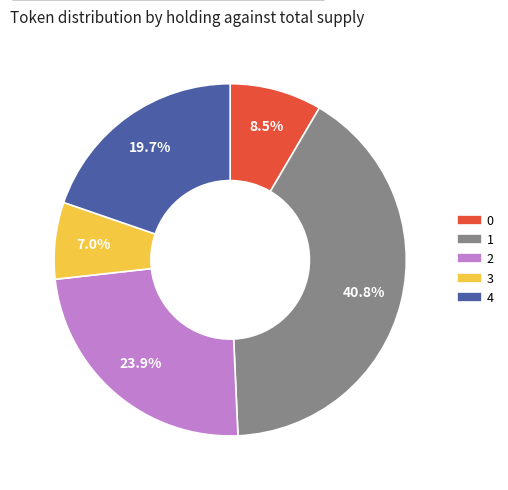

Is there a majority slice in this chart?

No